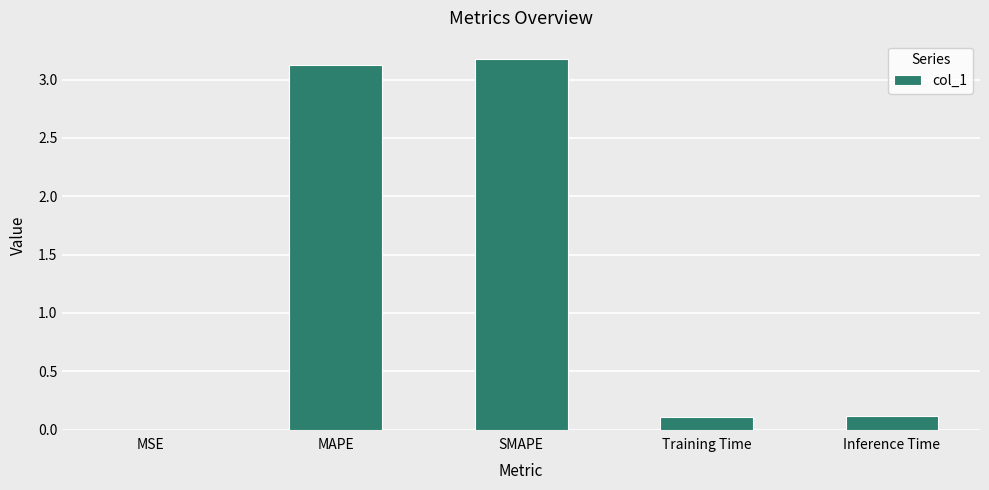

Which label corresponds to the largest value in the chart?

SMAPE